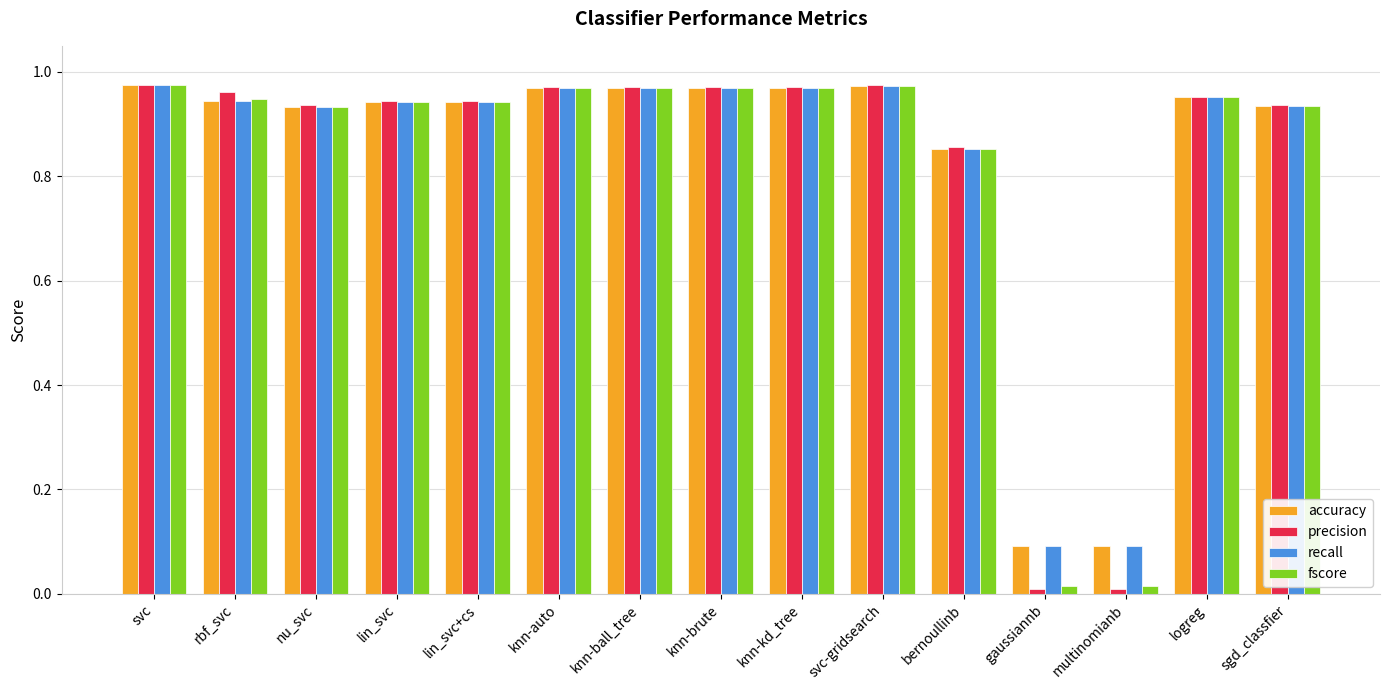

What are all the series names shown in the legend?

accuracy, precision, recall, fscore